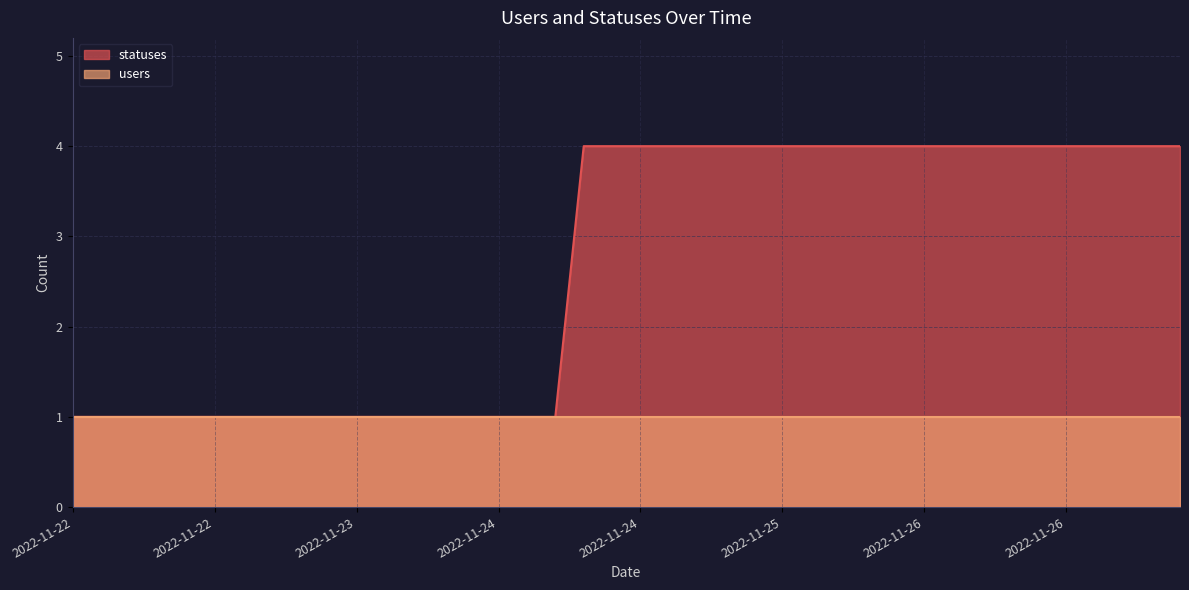

Reading right to left, list all the values displayed in this chart.

4	4	4	4	4	4	4	4	4	4	4	4	4	4	4	4	4	4	4	4	4	4	1	1	1	1	1	1	1	1	1	1	1	1	1	1	1	1	1	1